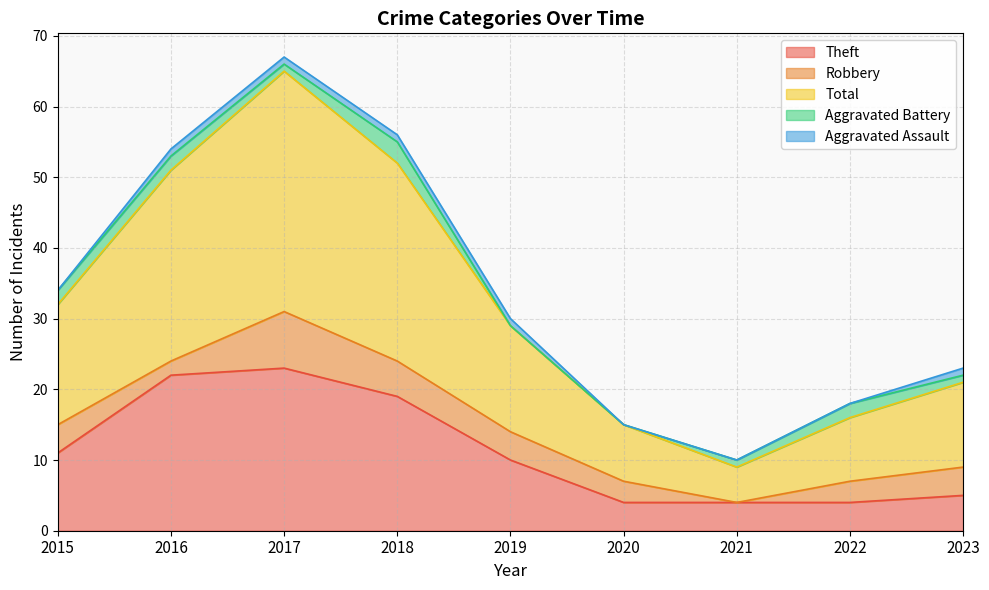

At which category is the sum across all series the highest?

2017